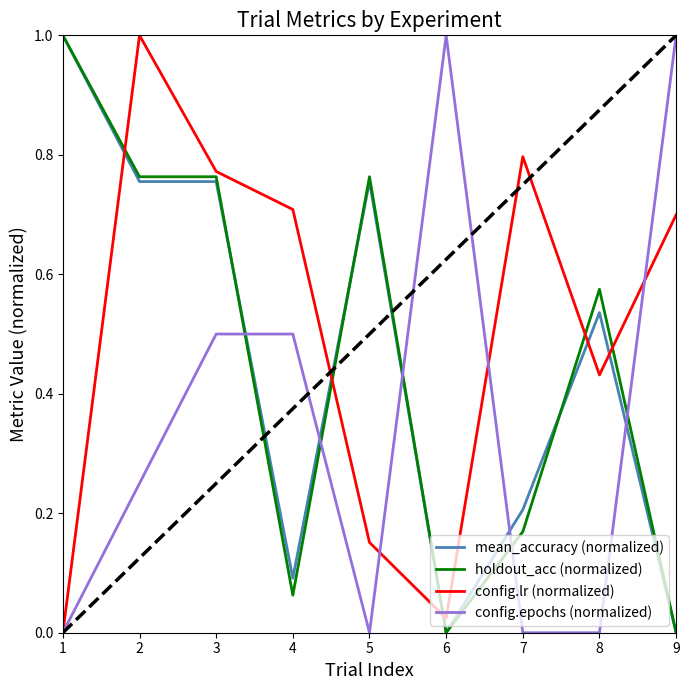

Which series ends up on top after the final intersection of mean_accuracy (normalized) and config.lr (normalized)?

config.lr (normalized)